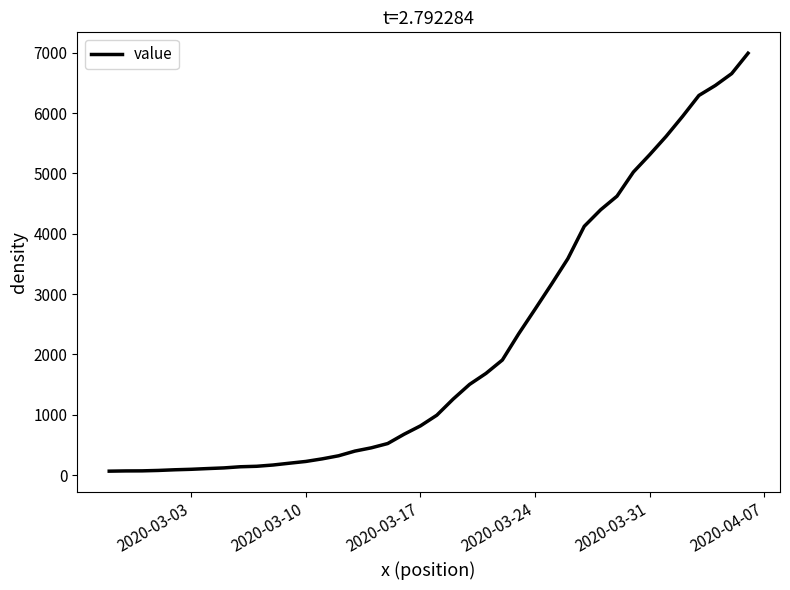

What is the difference between the maximum and minimum values?

6930